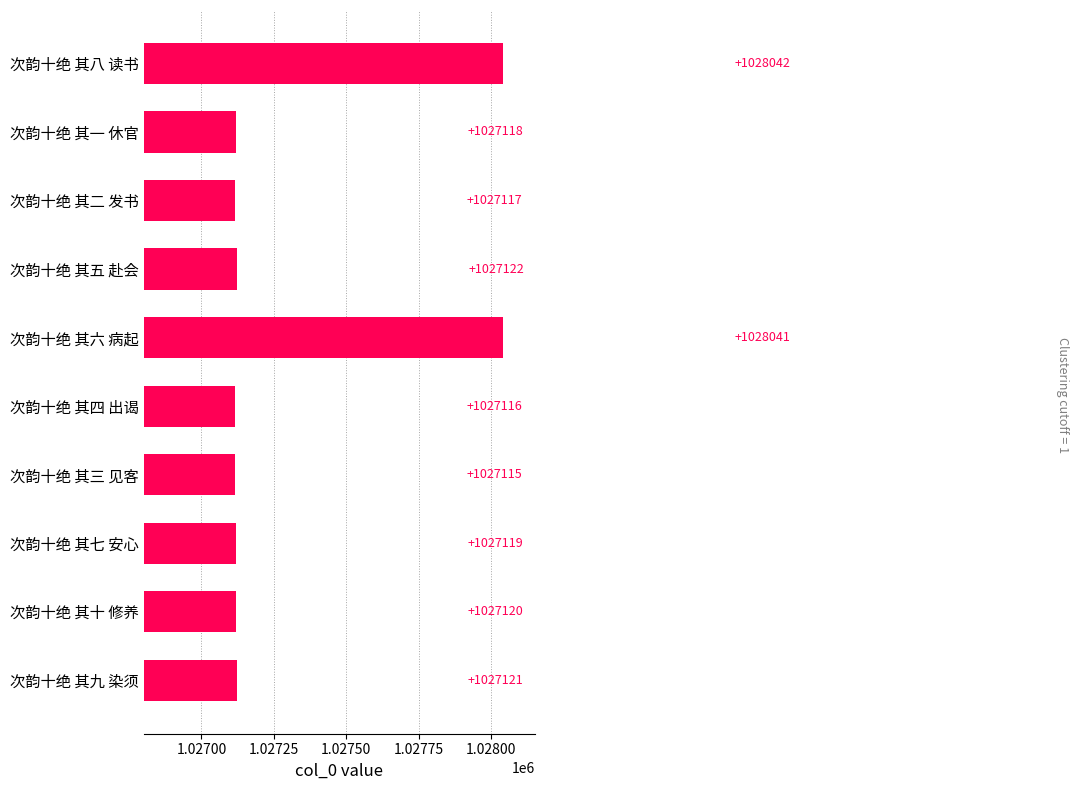

Between 次韵十绝 其八 读书 and 次韵十绝 其七 安心, which is larger?

次韵十绝 其八 读书